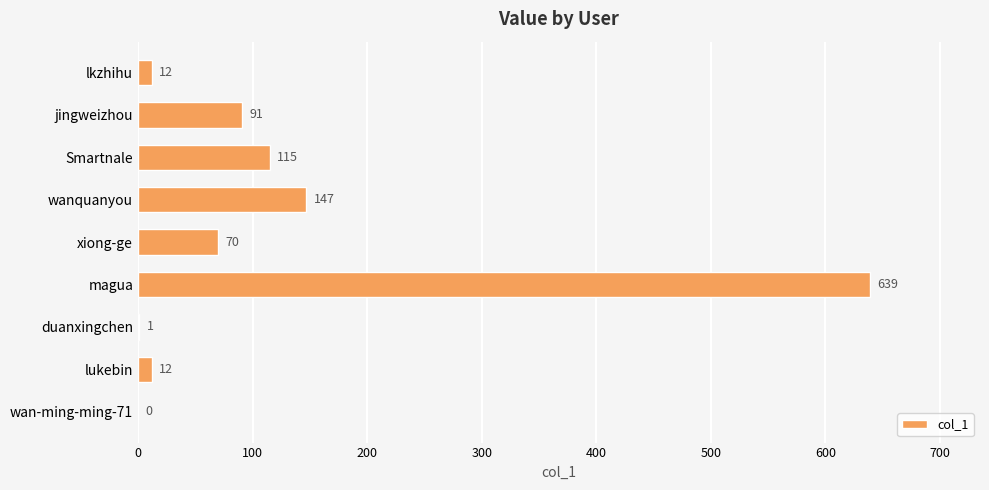

Approximately how many times larger is the value at magua compared to lukebin?

53.2